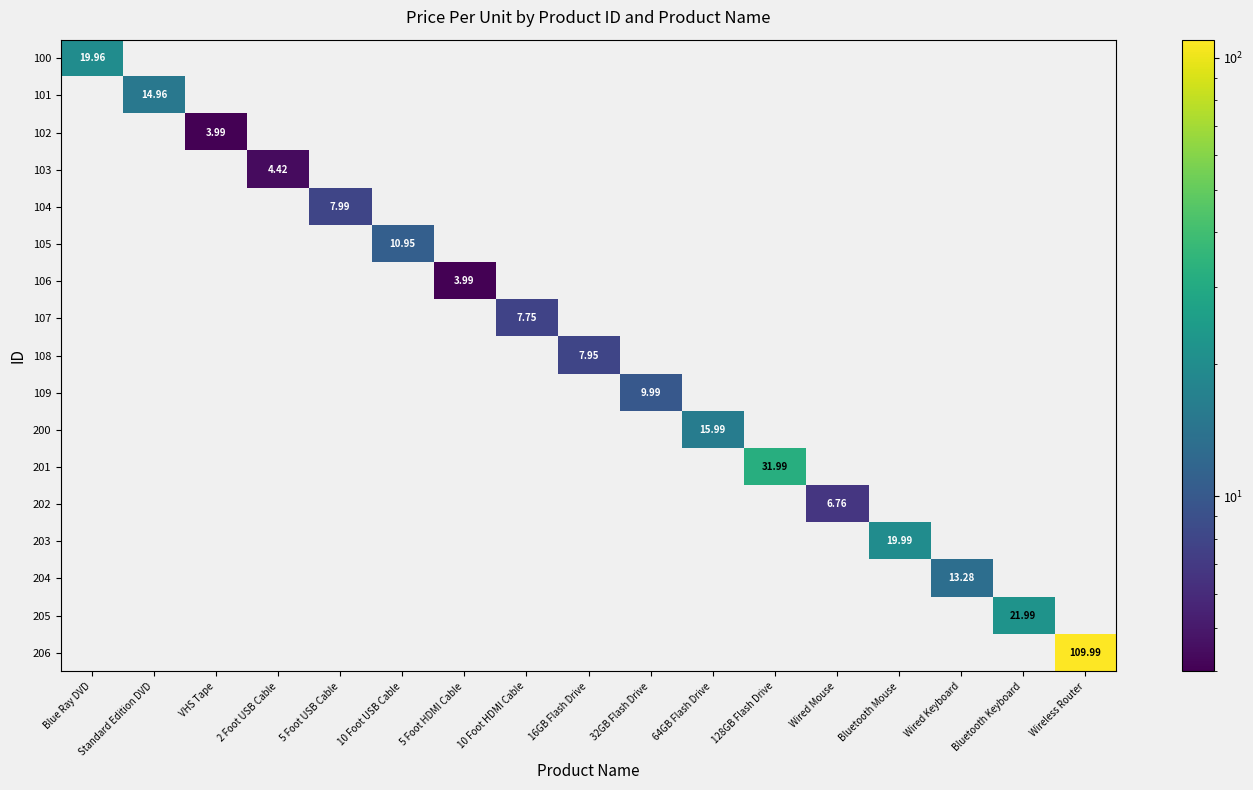

Rank the series at Wireless Router from highest to lowest value.

206, 100, 101, 102, 103, 104, 105, 106, 107, 108, 109, 200, 201, 202, 203, 204, 205